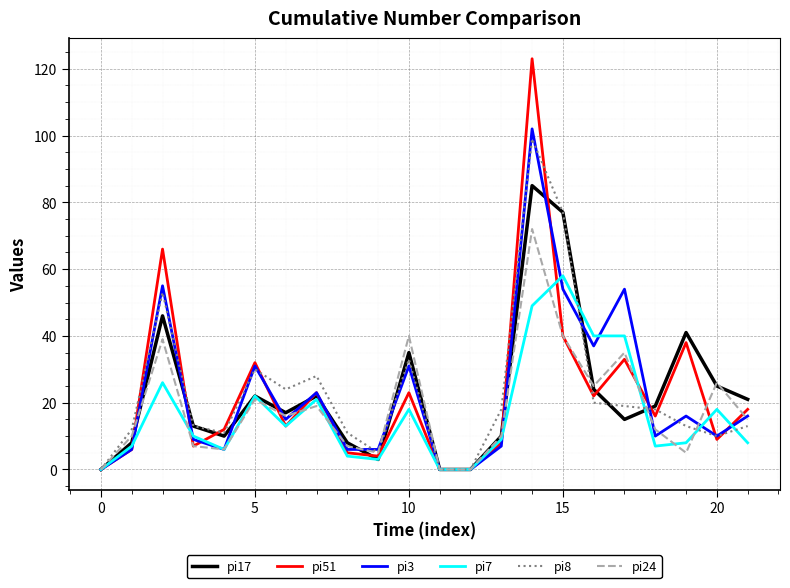

True or false: pi24 has more than 2 interior local peaks.

True